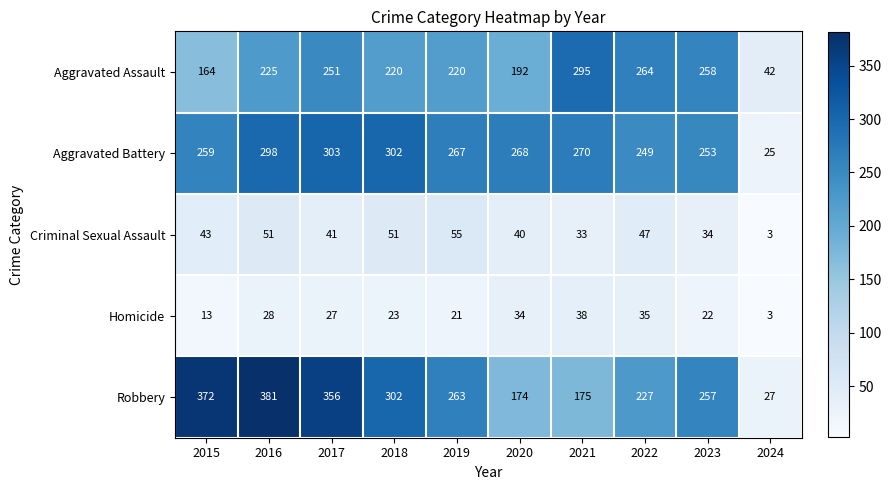

The value of Criminal Sexual Assault at 2015 is 68. True or false?

False